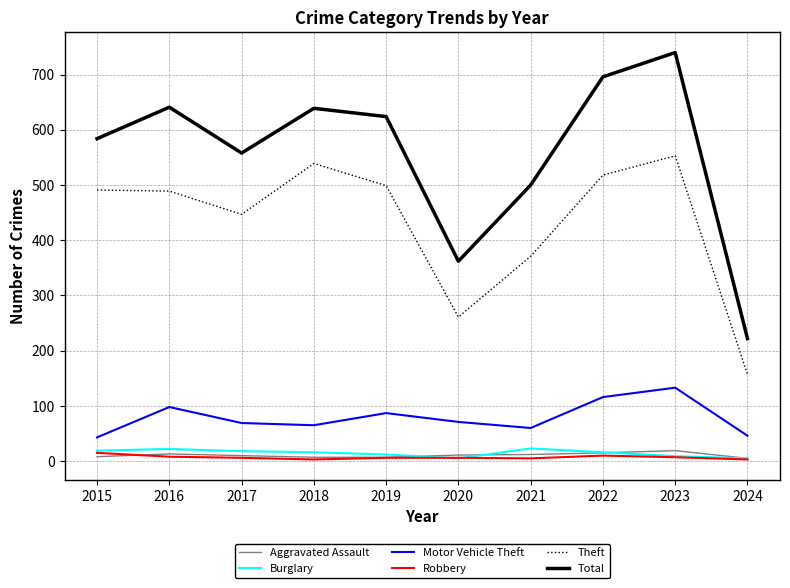

True or false: Total and Theft intersect in this chart.

False